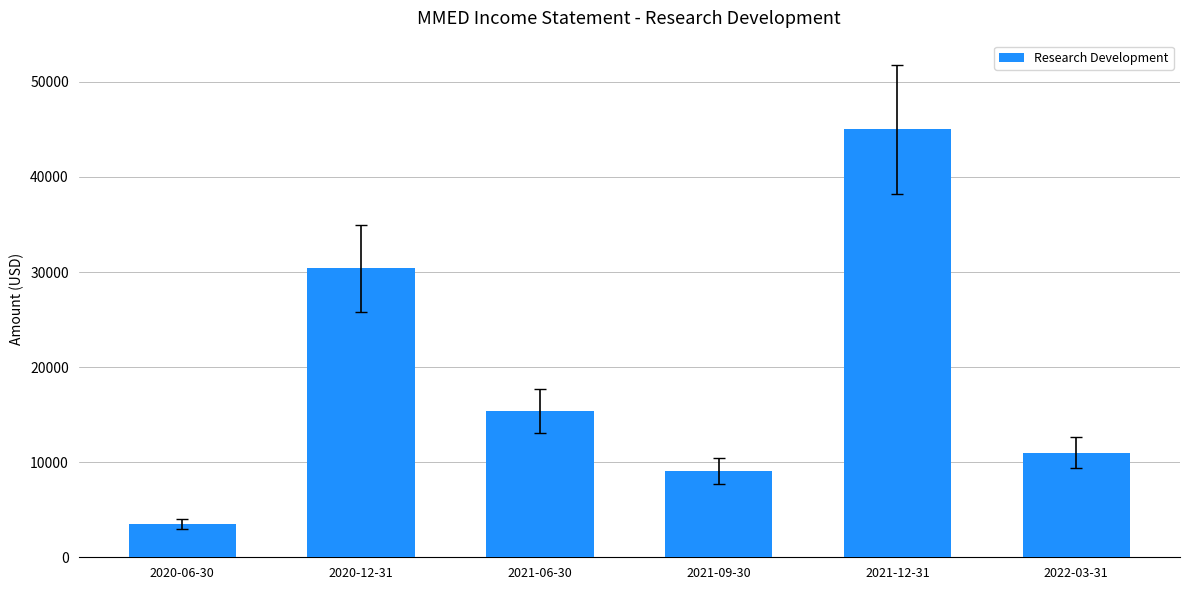

What is the sum of the values at 2021-12-31 and 2021-06-30?

60400